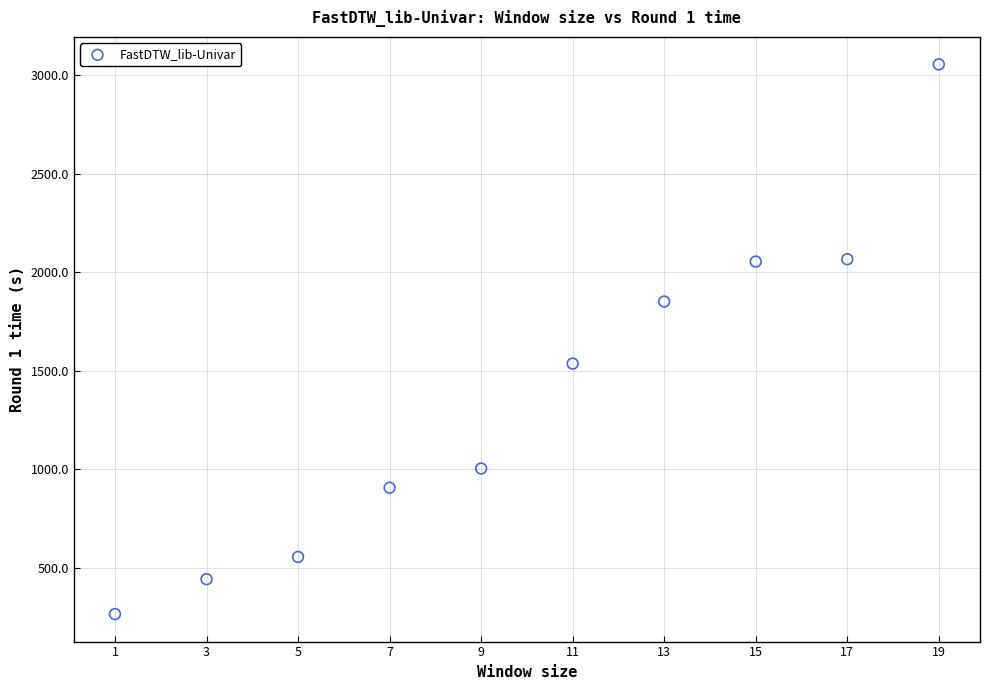

What Y value in the scatter plot is closest to 1659?

1536.0